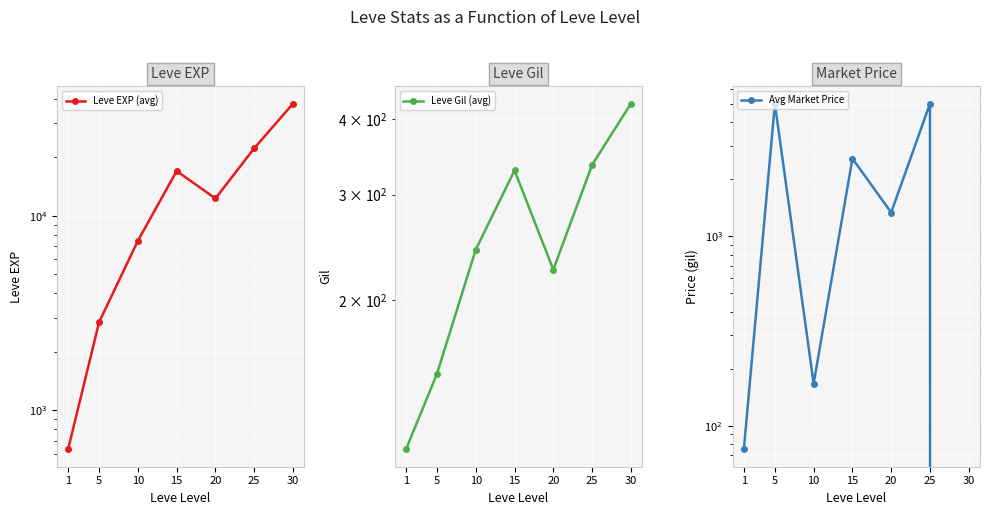

What are all the series names shown in the legend?

Leve EXP (avg), Leve Gil (avg), Avg Market Price